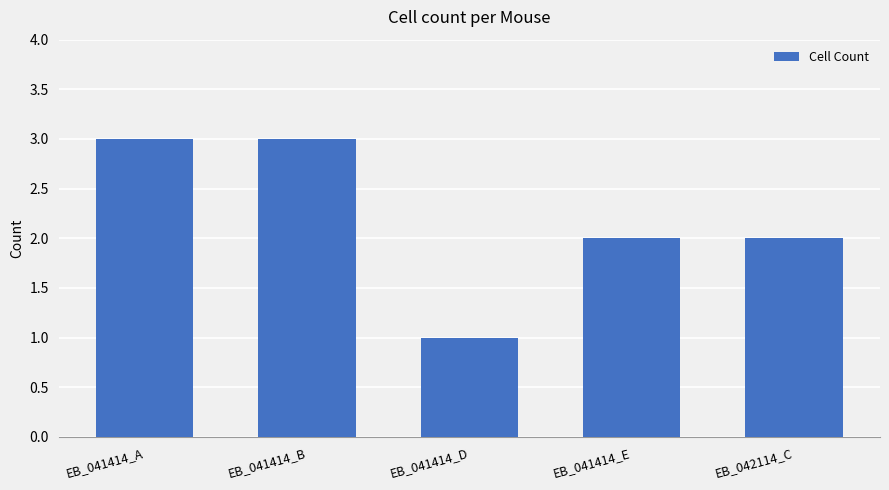

What is the difference between the values at EB_041414_E and EB_041414_B?

1